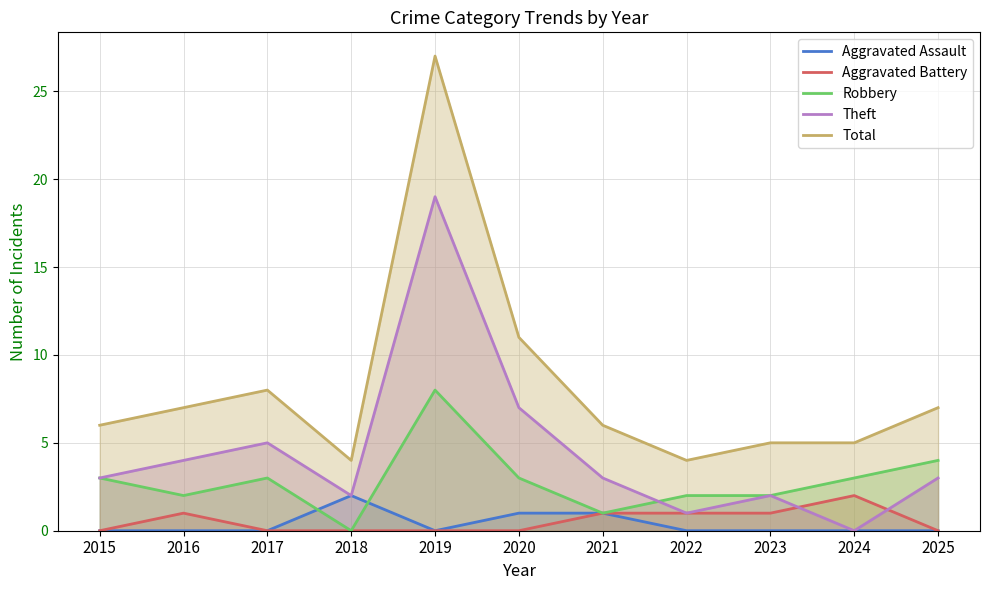

What is the total value across all series at 2016?

14